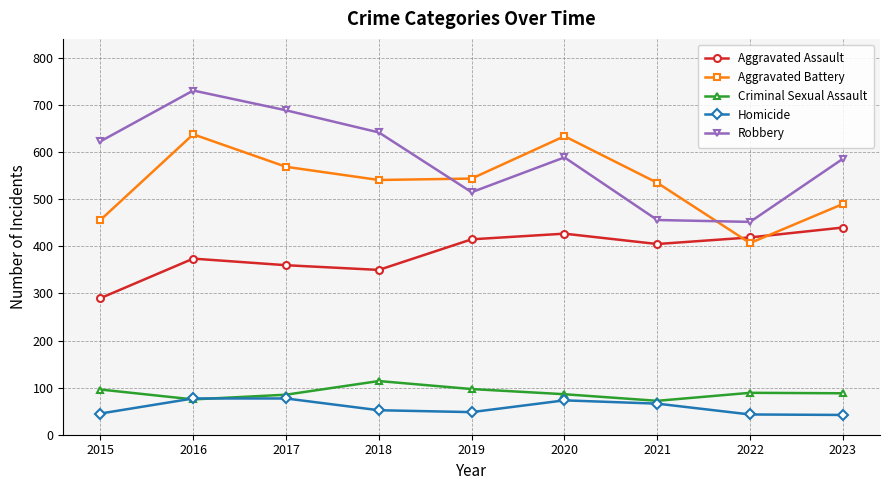

The Aggravated Assault series shows 427 at 2020. True or false?

True